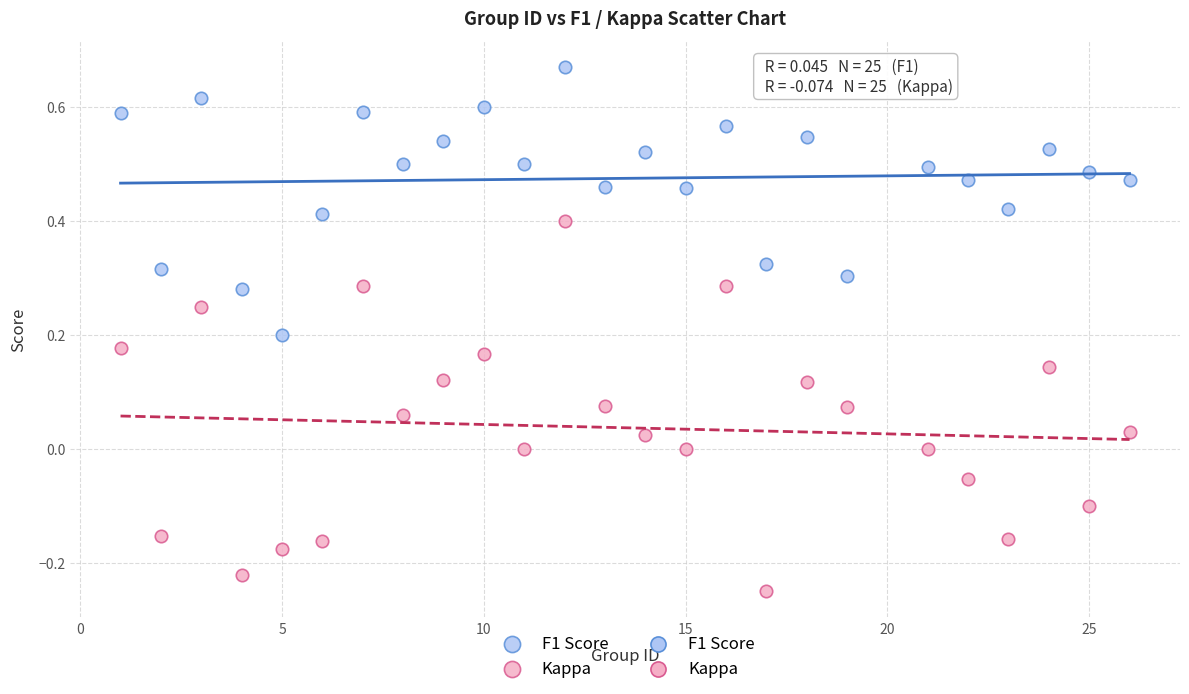

Which series reaches the maximum Y coordinate?

F1 Score